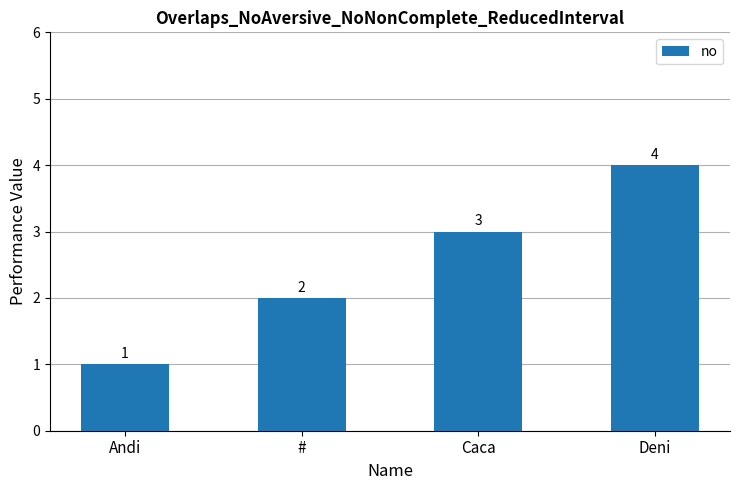

Rank the categories by value from highest to lowest.

Deni, Caca, #, Andi